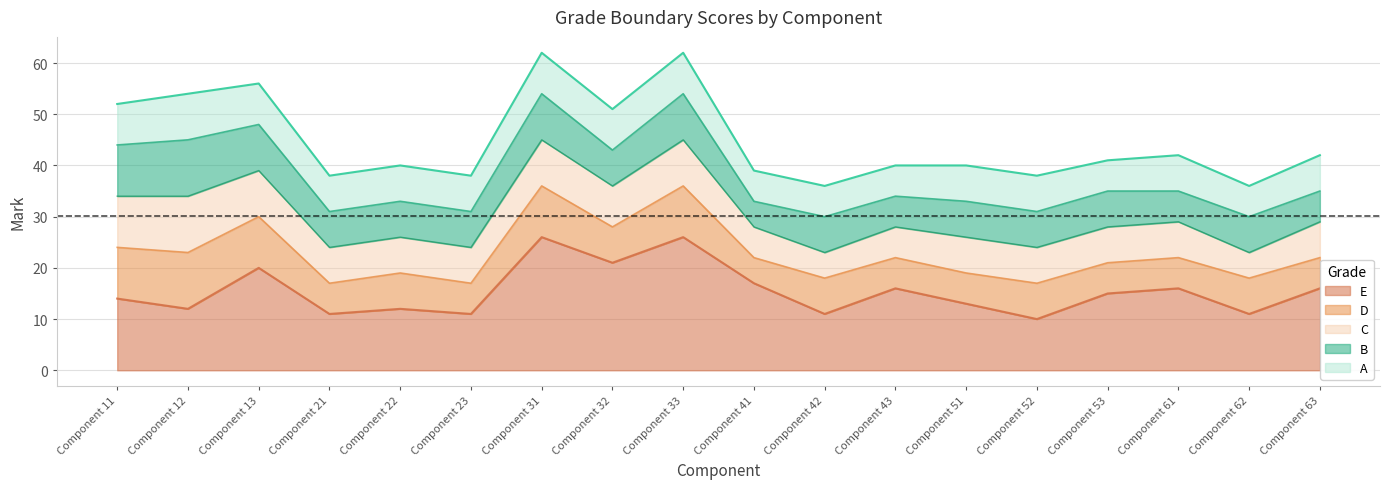

What is the sum of all B values?

679